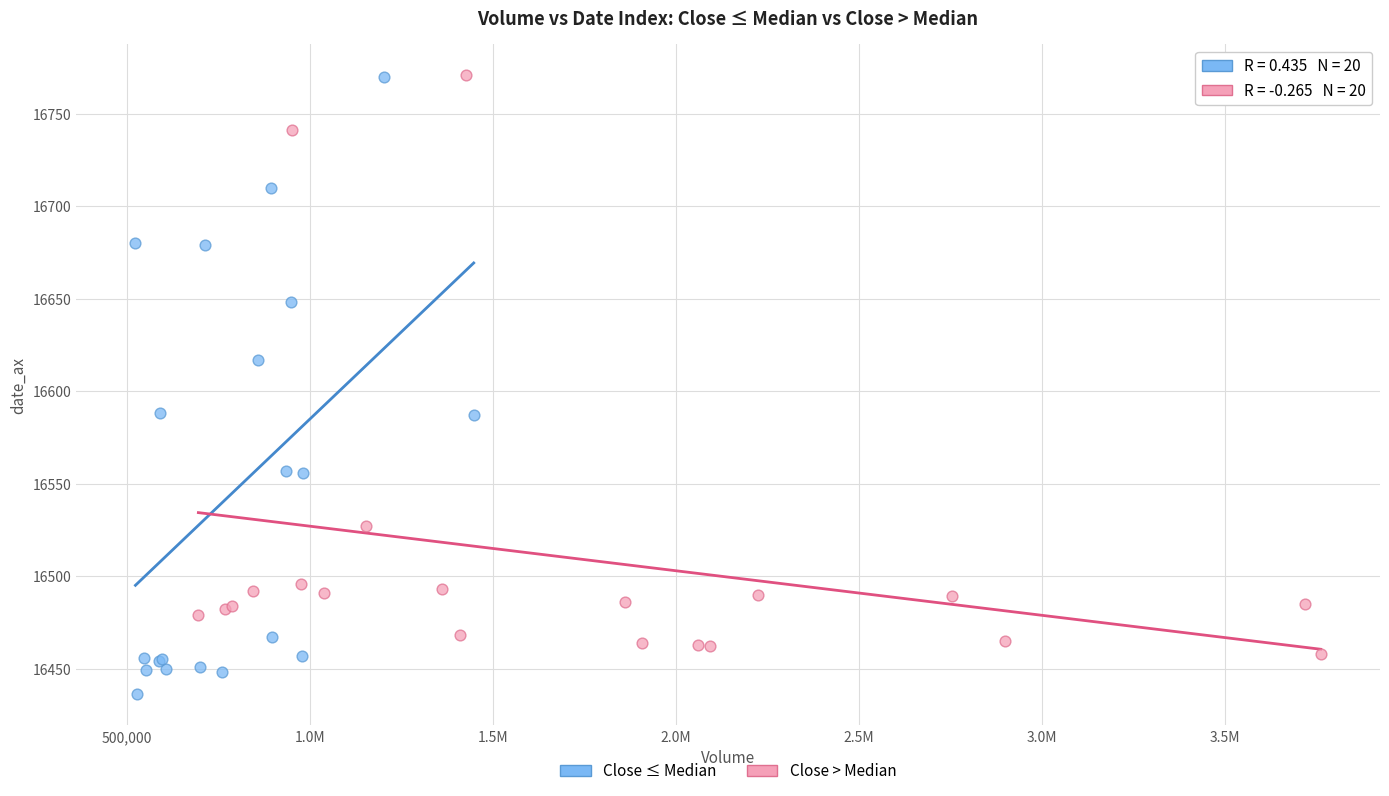

Which series reaches the minimum Y coordinate?

Close ≤ Median